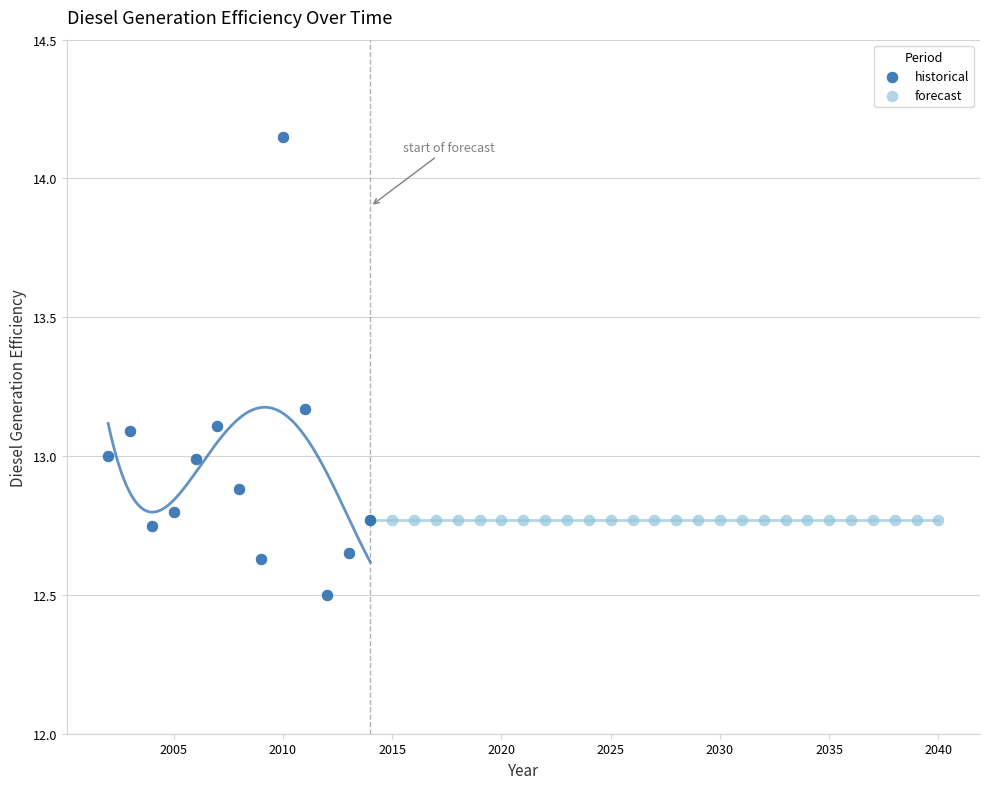

Which series contains the lowest Y value?

historical